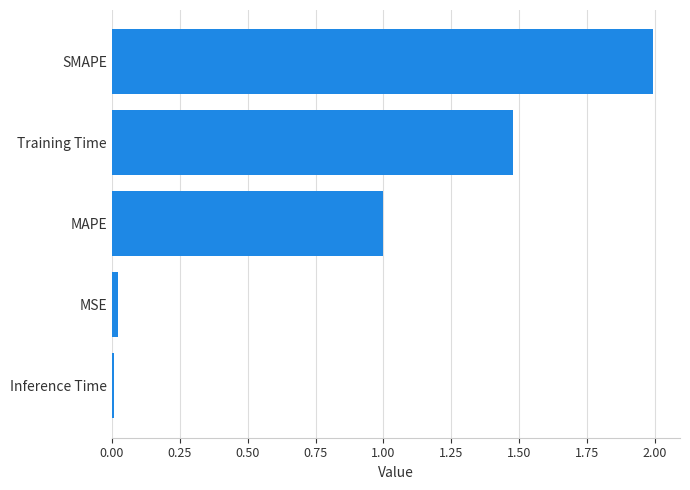

True or false: the data shows 1.0 at SMAPE.

False